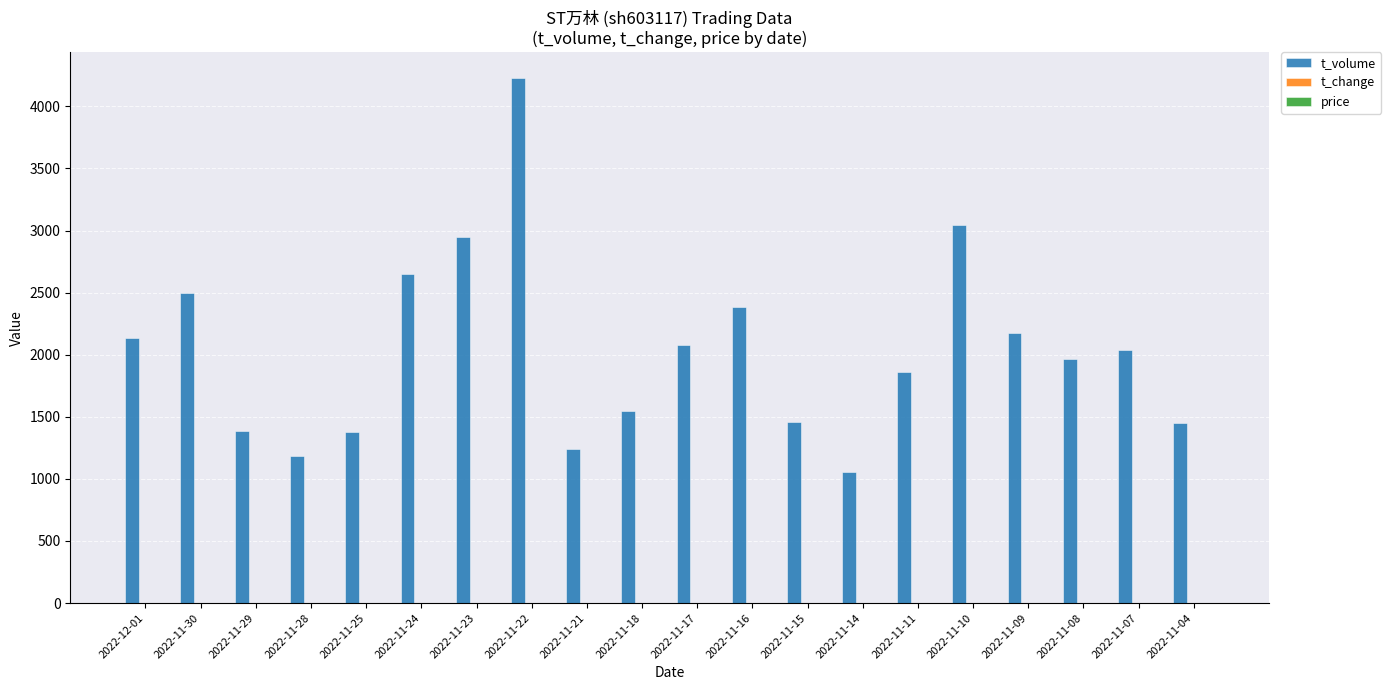

What is the maximum value for t_volume?

4225.0